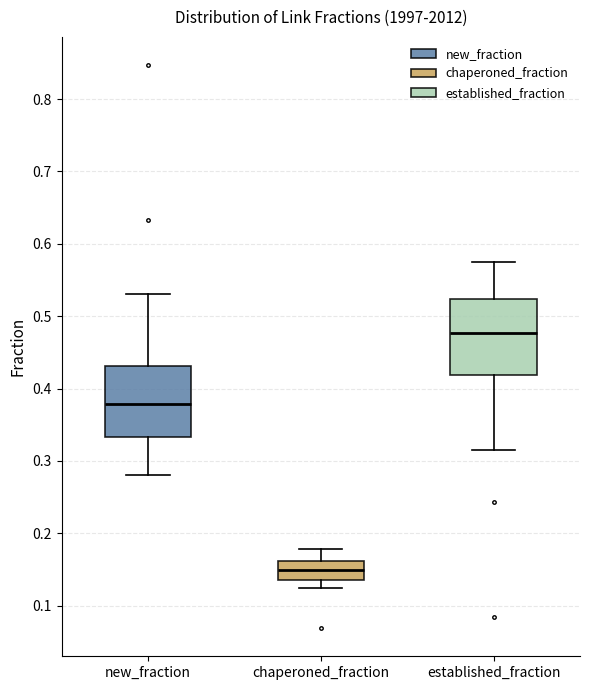

Where does the lower whisker of the box for established_fraction end on the y-axis? The values are not printed on the chart, so give them approximately, as read against the axis.

0.32